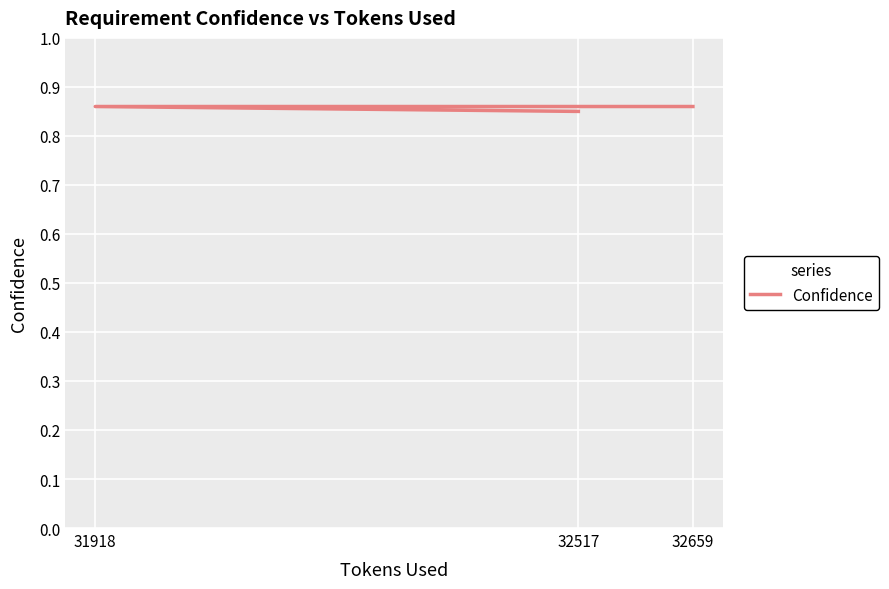

Rank the categories by value from highest to lowest.

31918, 32659, 32517